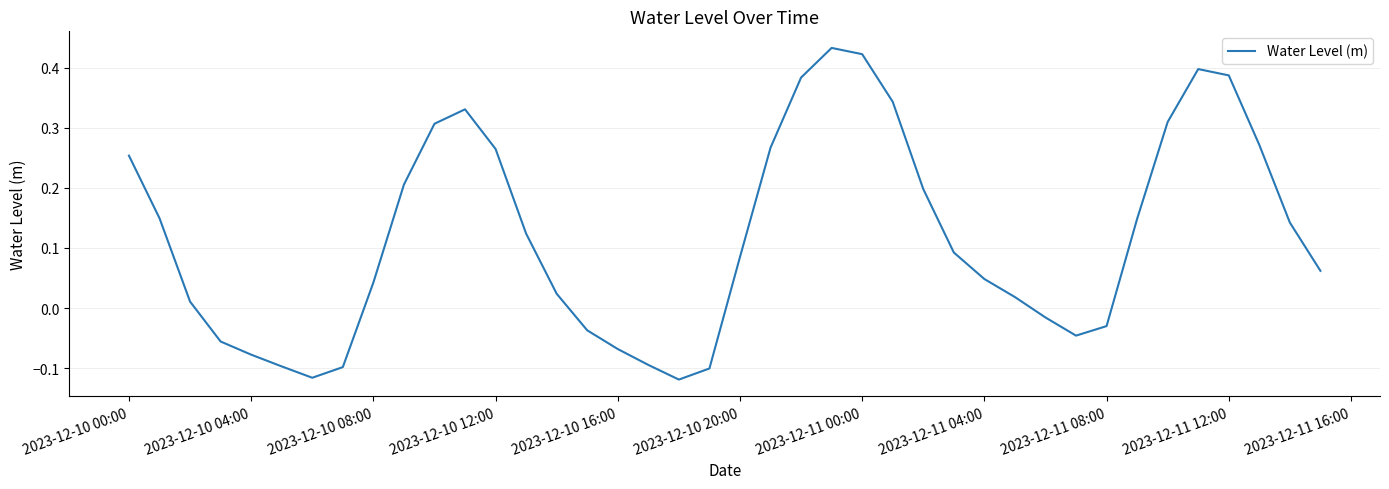

What is the difference between the second highest and second lowest values?

0.5